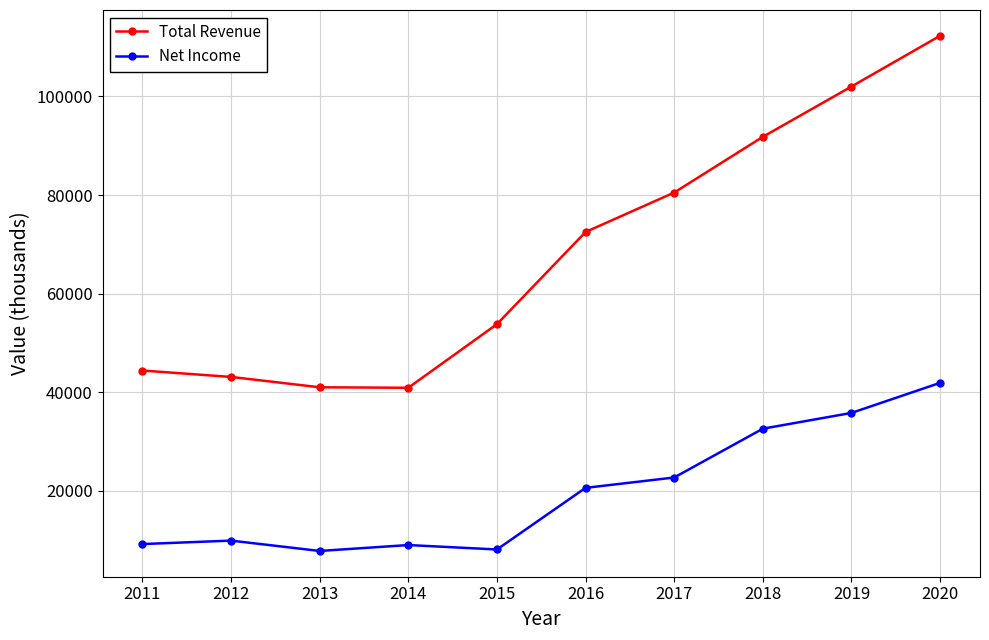

What is the total value across all series at 2013?

48800